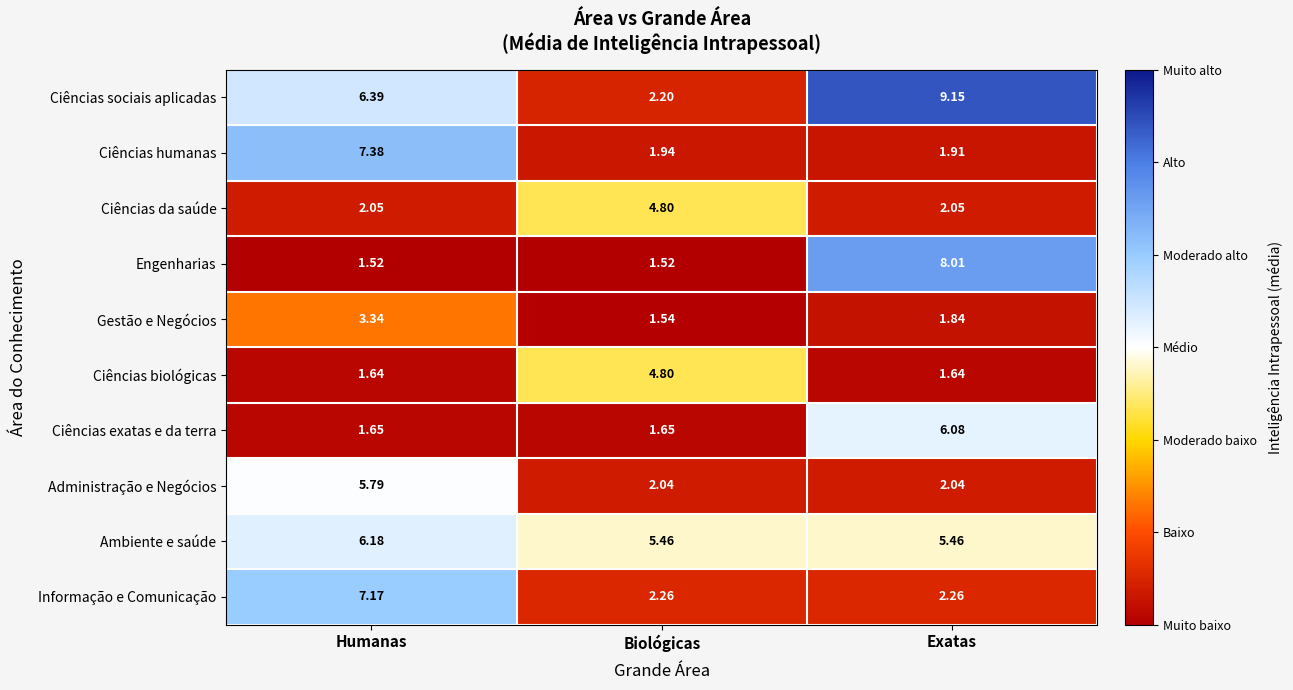

Which series changed the most between Humanas and Exatas?

Engenharias